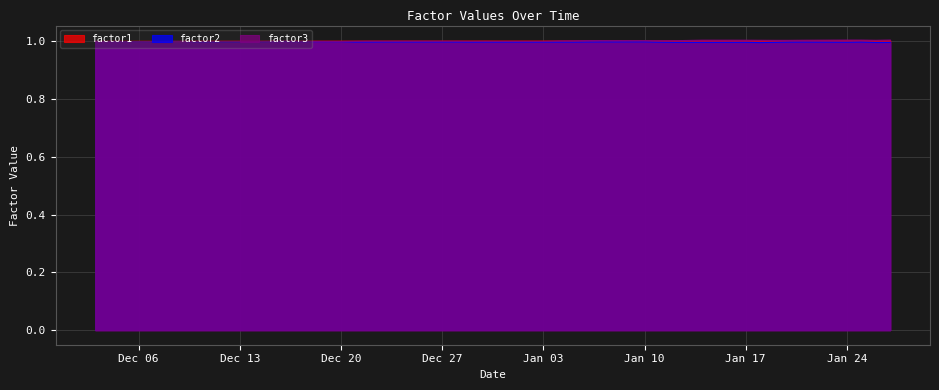

The value of factor3 at Dec 27 is 1.8. True or false?

False